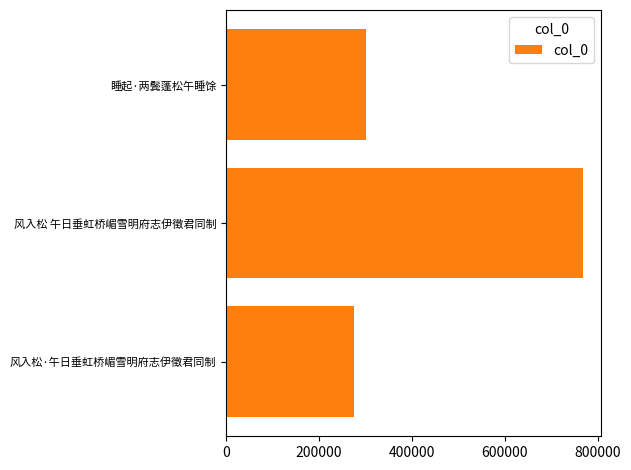

Count the number of data series in this chart.

1